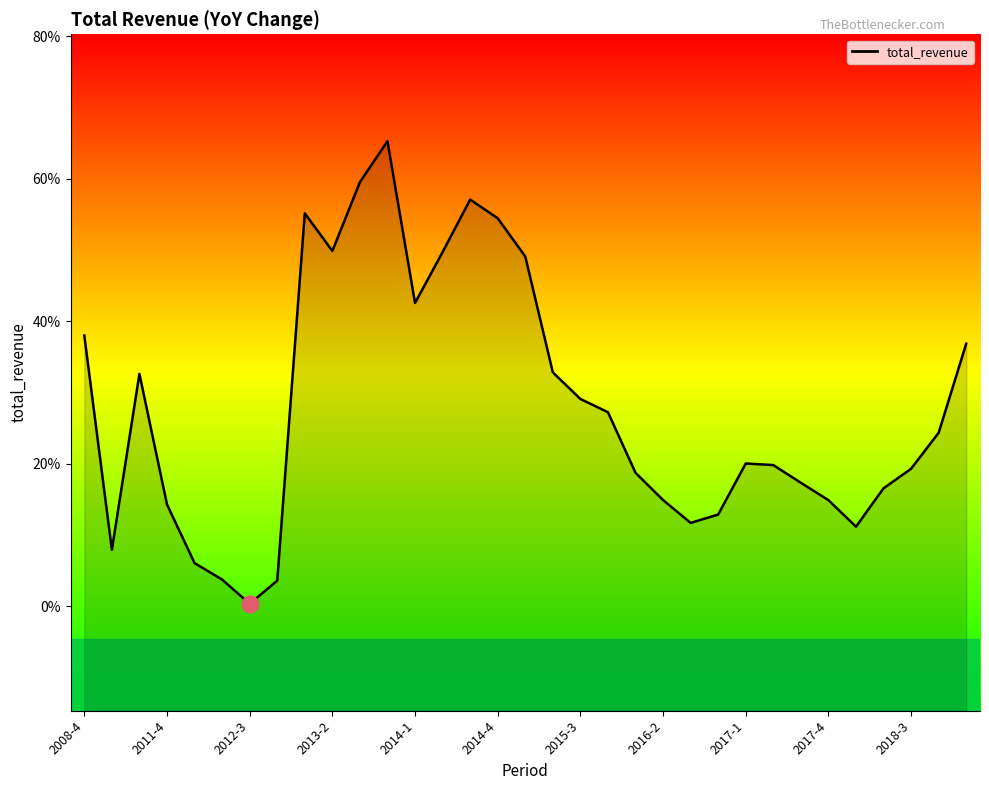

Which label corresponds to the smallest value in the chart?

2012-3